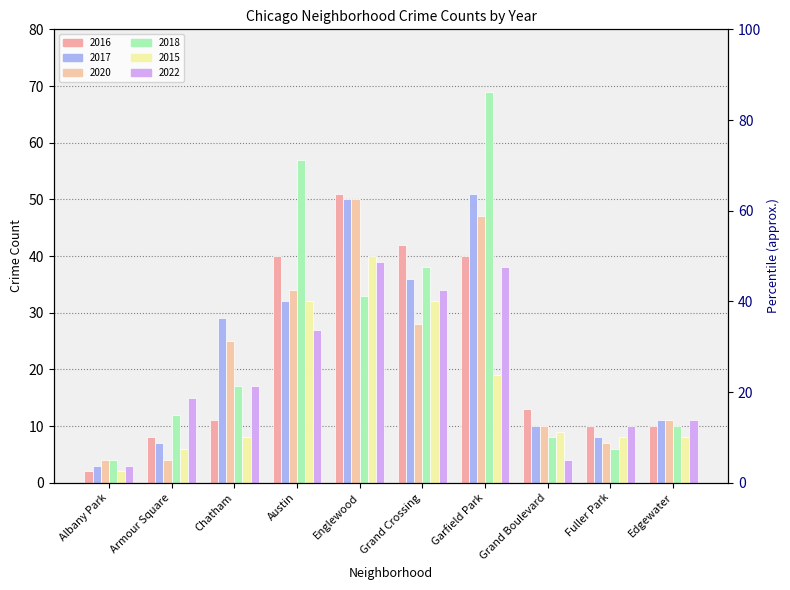

Which series has the largest range (max minus min)?

2018